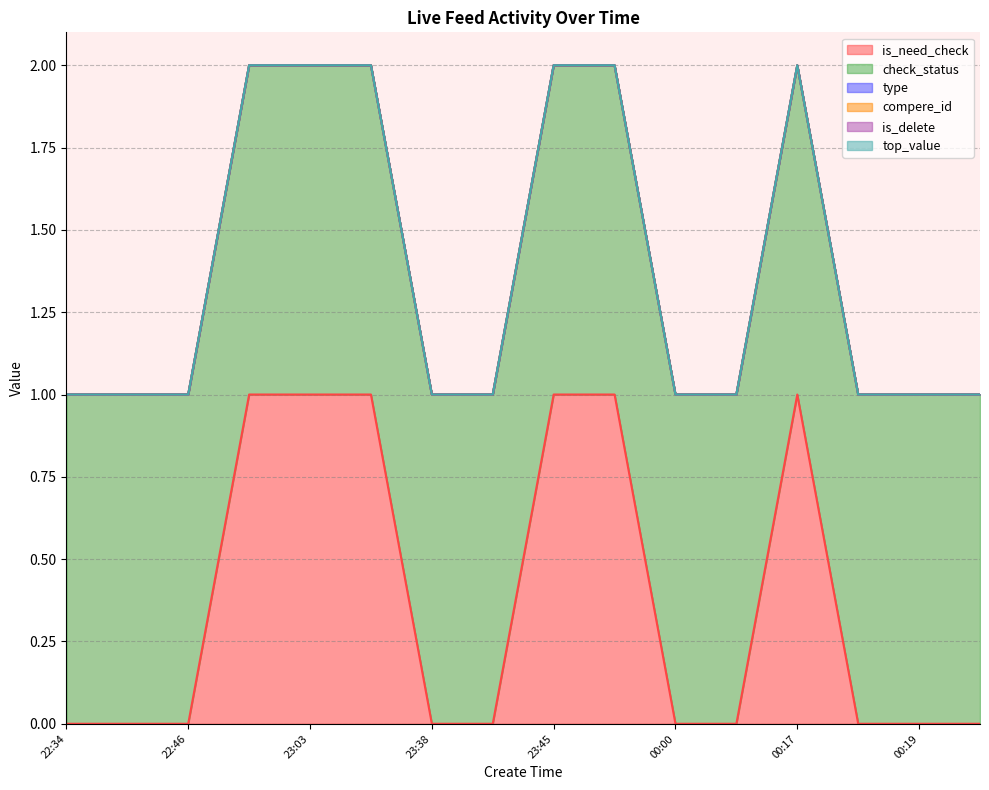

At which label is is_need_check closest to 0?

22:34